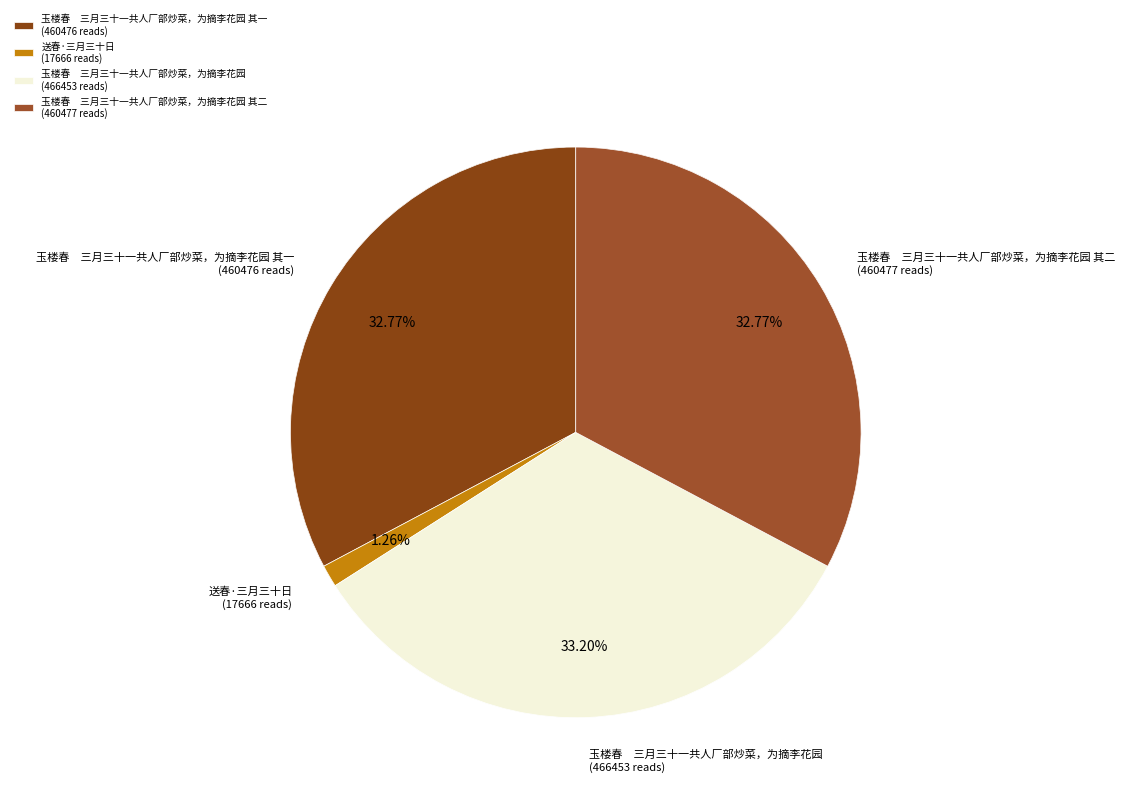

How many slices are in this pie chart?

4